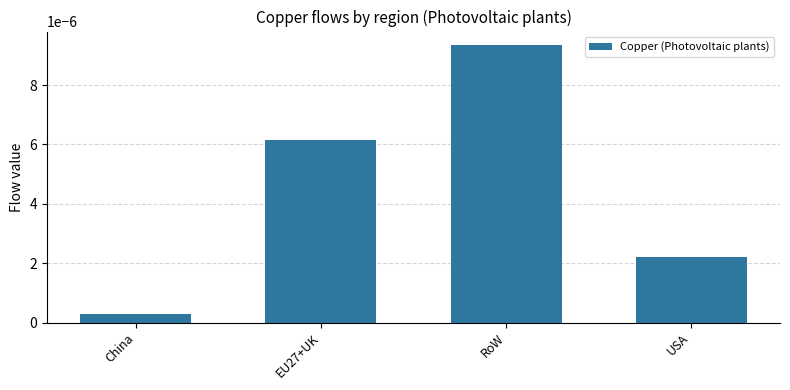

Between China and RoW, which is larger?

RoW